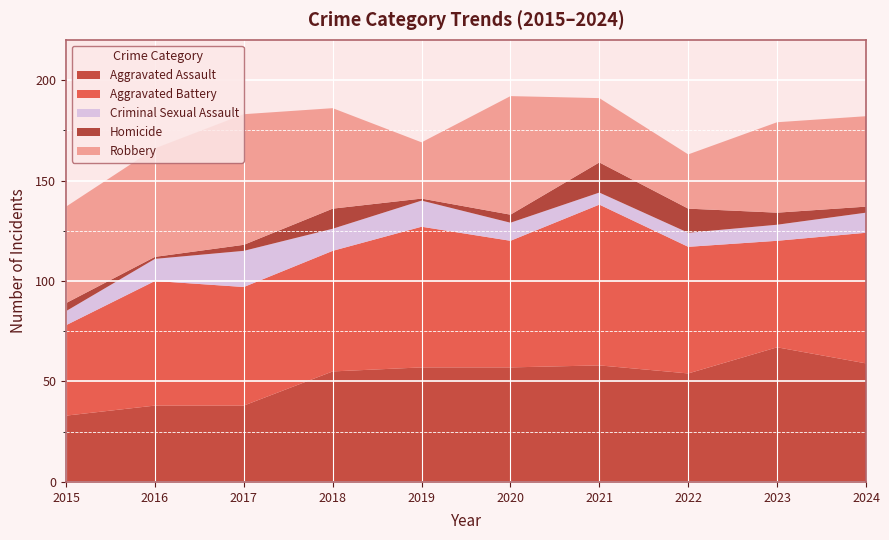

Reading left to right, list all the values displayed in this chart.

Aggravated Assault: 2015=33	2016=38	2017=38	2018=55	2019=57	2020=57	2021=58	2022=54	2023=67	2024=59
Aggravated Battery: 2015=45	2016=62	2017=59	2018=60	2019=70	2020=63	2021=80	2022=63	2023=53	2024=65
Criminal Sexual Assault: 2015=7	2016=11	2017=18	2018=11	2019=13	2020=9	2021=6	2022=7	2023=8	2024=10
Homicide: 2015=4	2016=1	2017=3	2018=10	2019=1	2020=4	2021=15	2022=12	2023=6	2024=3
Robbery: 2015=48	2016=54	2017=65	2018=50	2019=28	2020=59	2021=32	2022=27	2023=45	2024=45